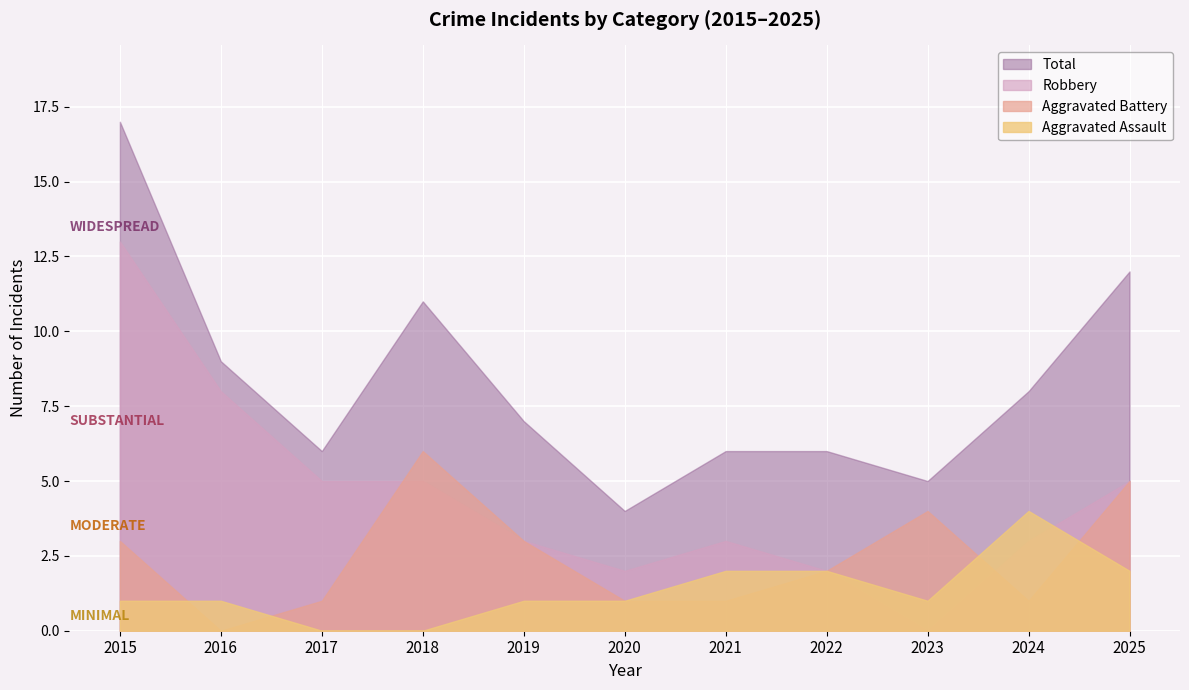

How many values in Robbery are above zero?

10